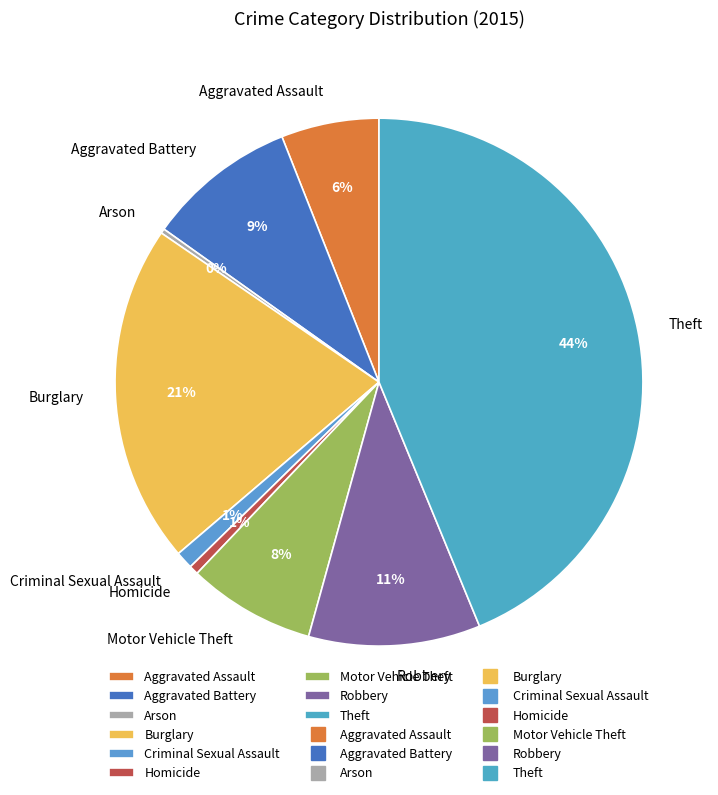

To the nearest percent, what portion does Theft represent?

44%